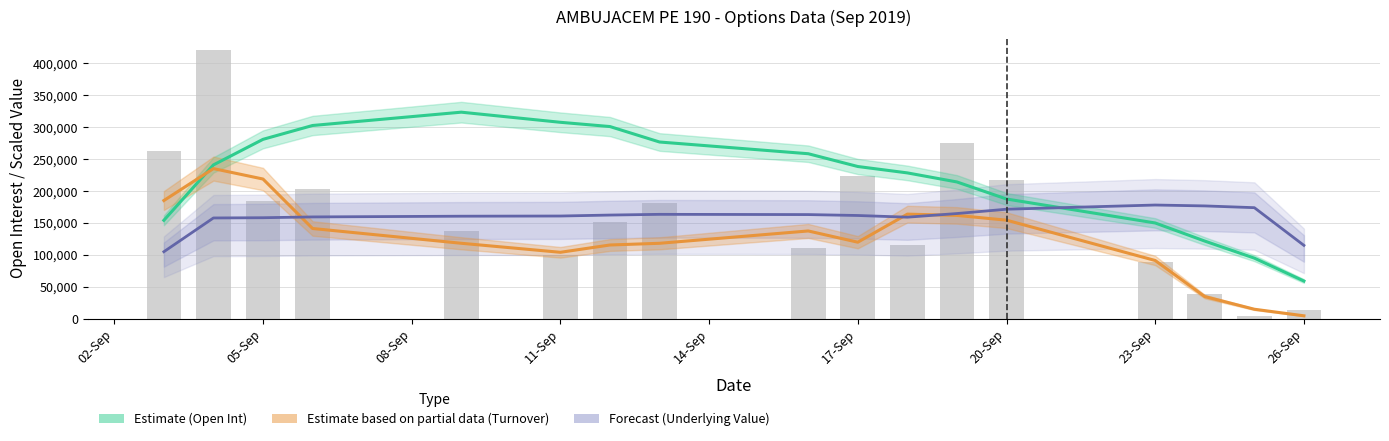

How many data points does each series have?

17